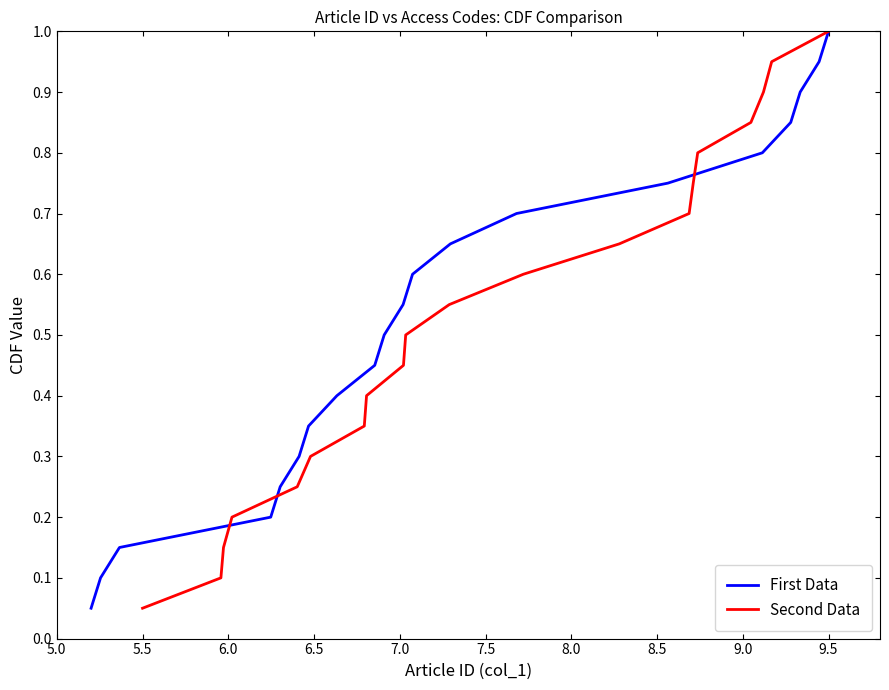

What is the maximum value for First Data?

1.0